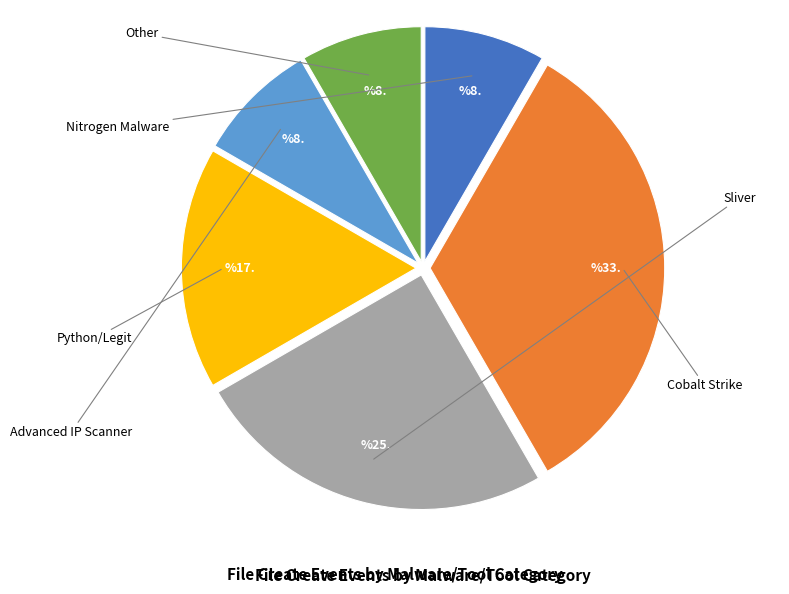

Does Other represent more than half of the total?

No